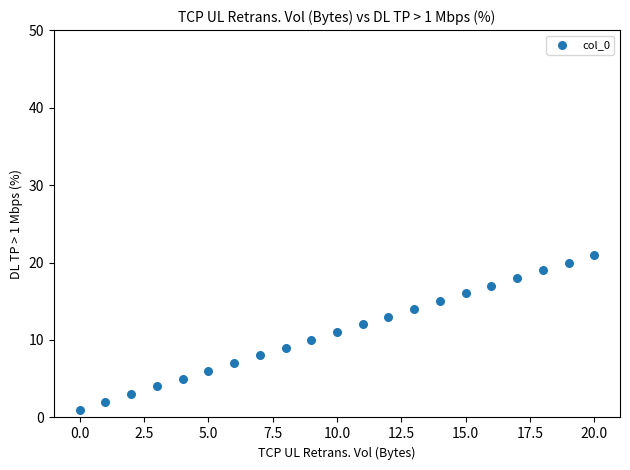

What is the range of Y values (max minus min)?

20